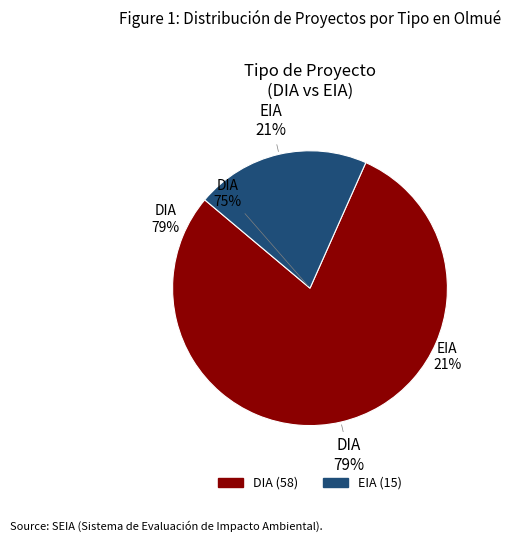

How much of the chart is everything except DIA?

20.5%